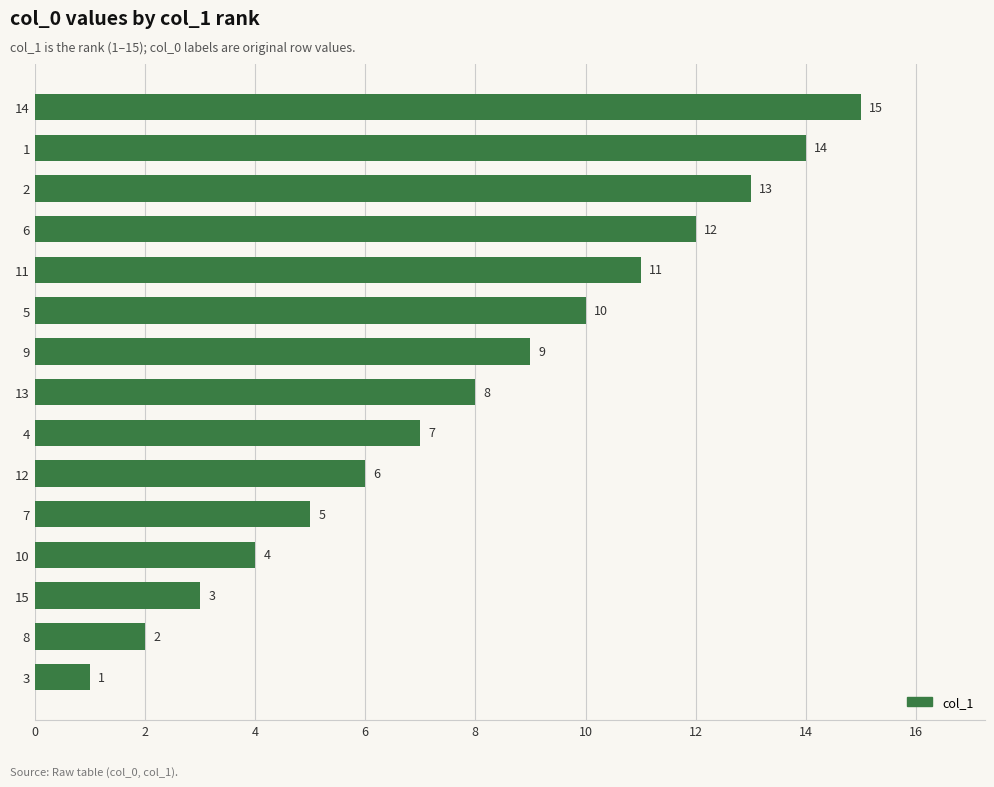

Reading top to bottom, extract all data points from this chart.

15	14	13	12	11	10	9	8	7	6	5	4	3	2	1